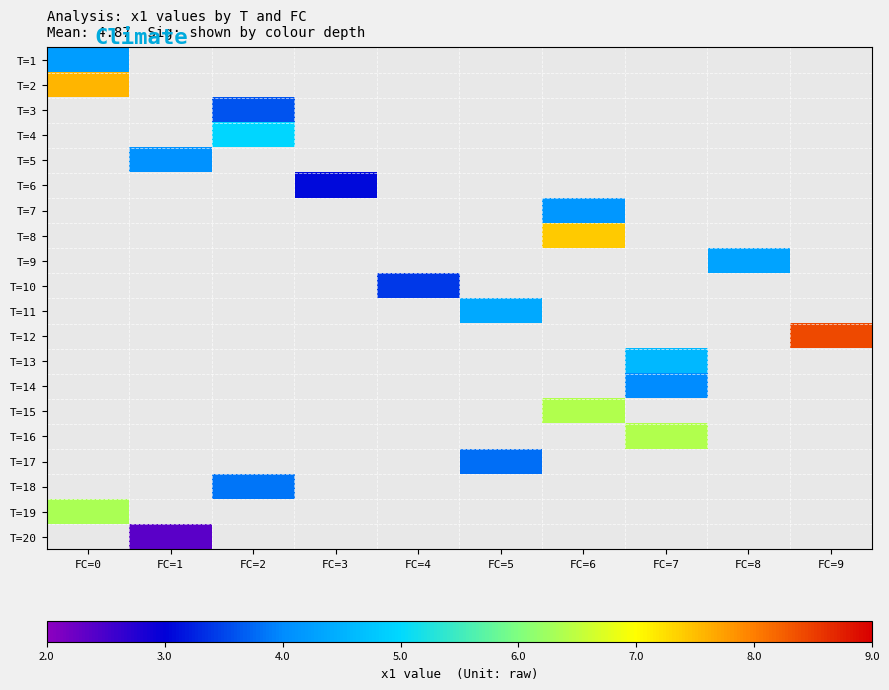

Read the T=1 value at FC=0.

4.2